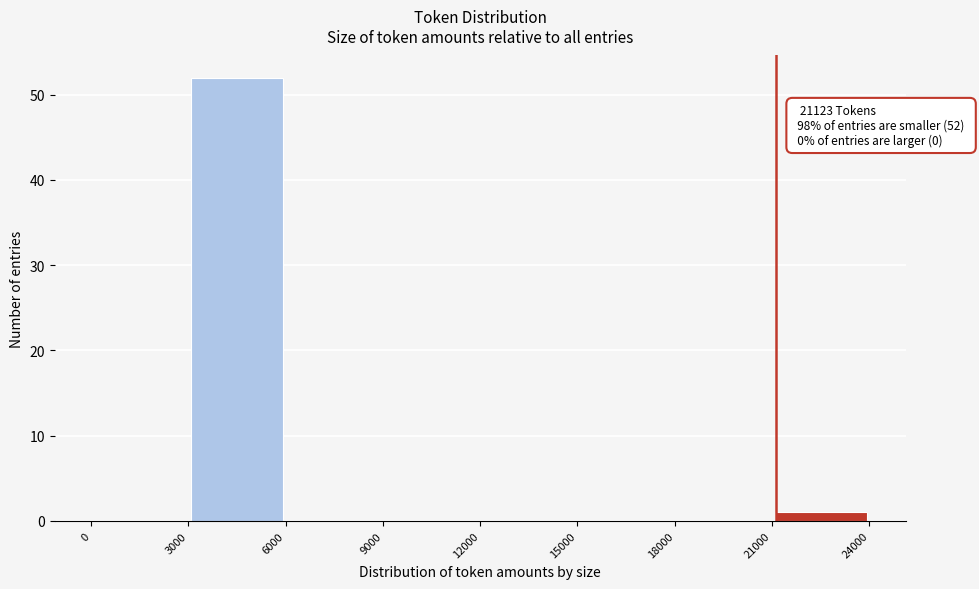

Which range on the x-axis has the tallest bar?

3000 to 6000